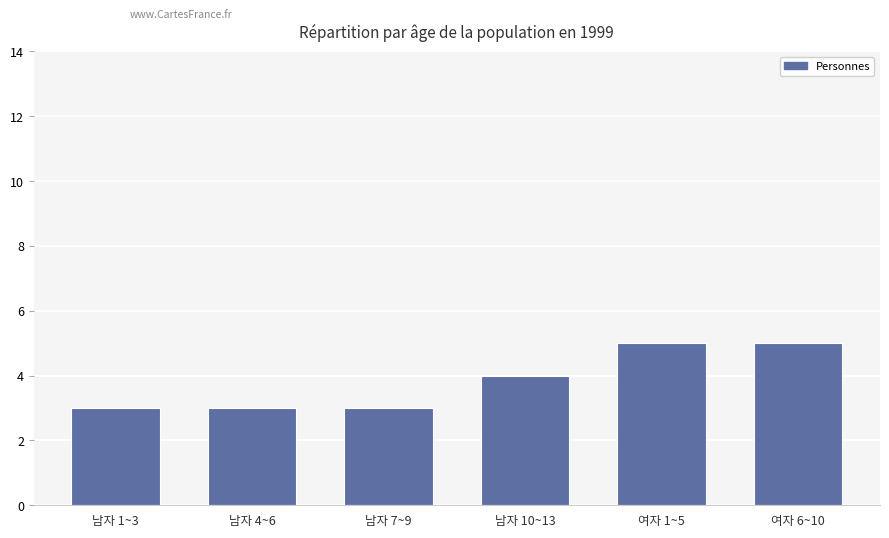

Are the bars grouped side by side (vs. stacked)?

No